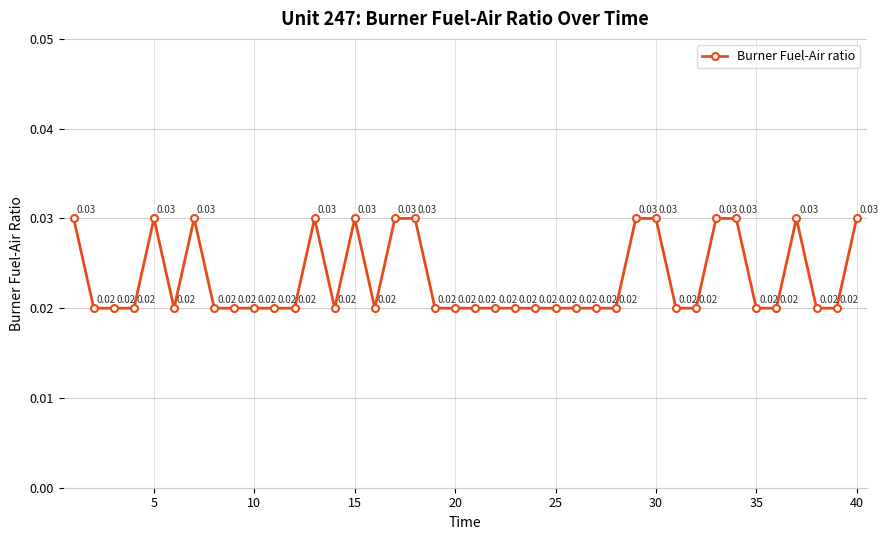

True or false: there are more than 1 points higher than both neighbors.

True